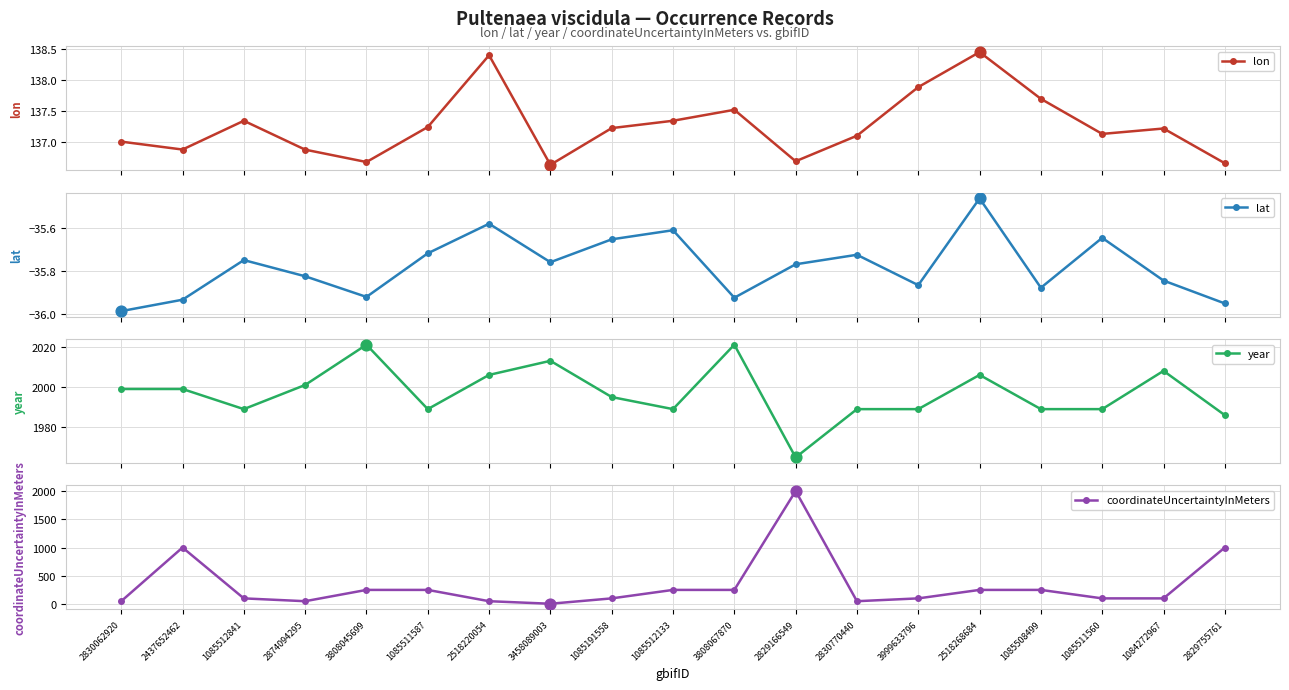

At how many categories does at least one series exceed 1293?

19